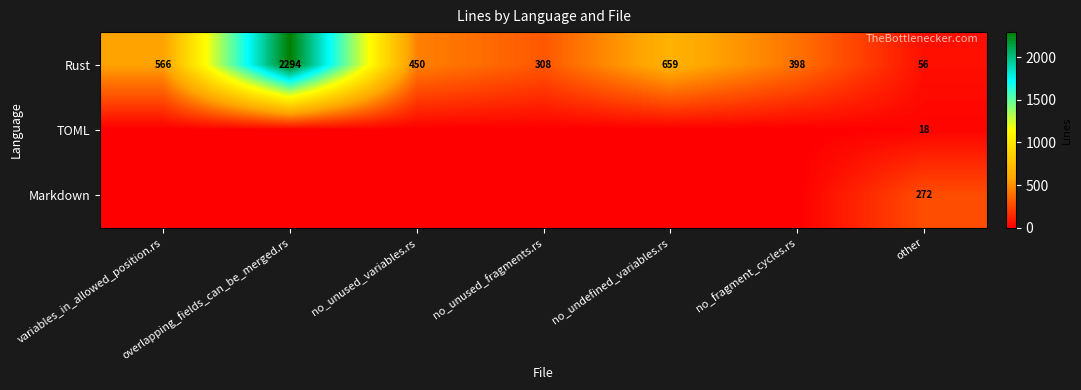

What is the difference between the highest and lowest values at other?

254